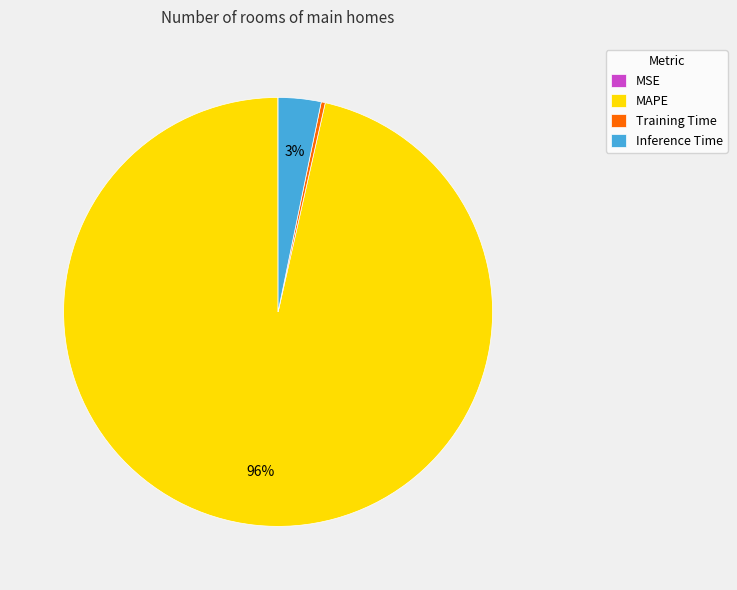

What percentage is the Inference Time slice, to the nearest percent?

3%